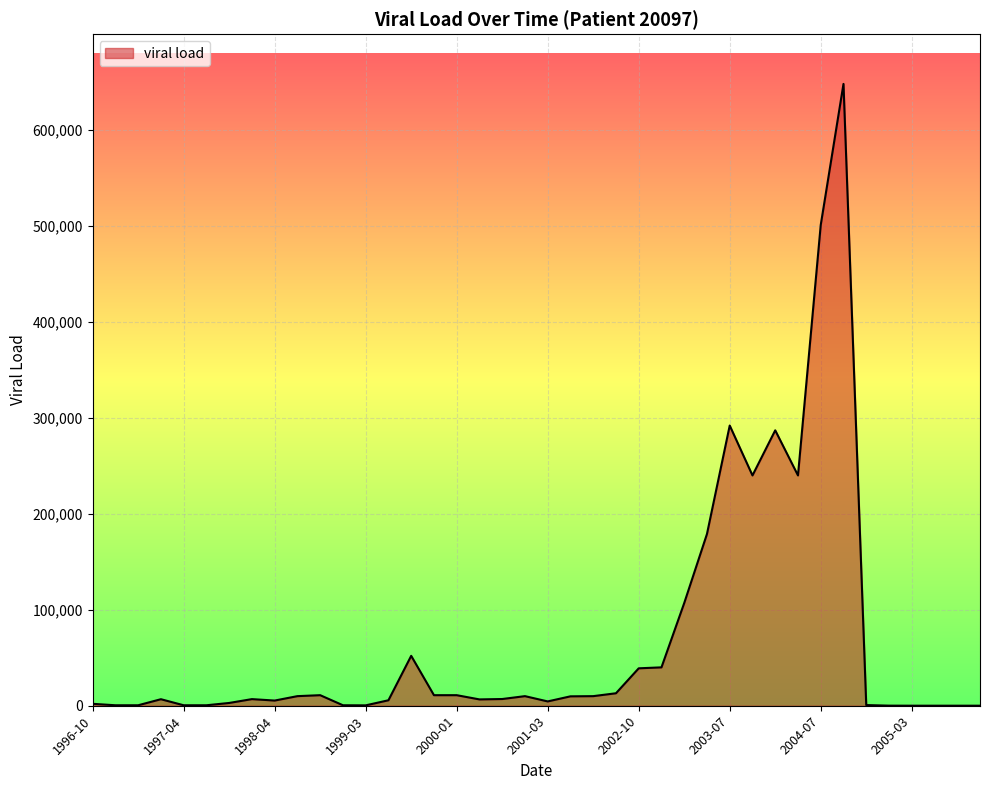

How many lines are shown in the chart?

1